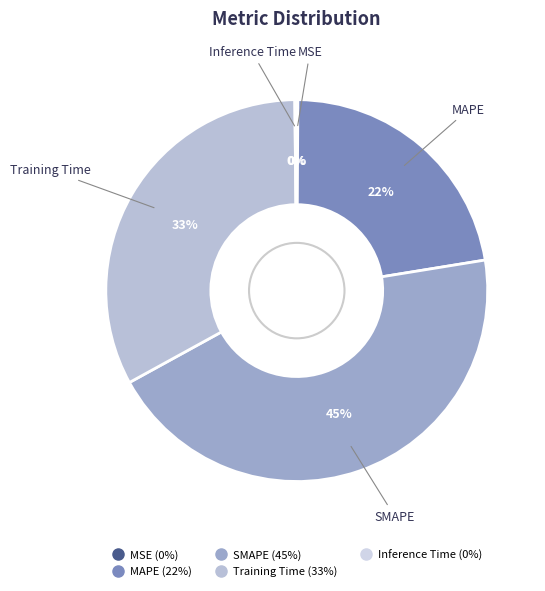

The SMAPE slice represents 37% of the pie. True or false?

False